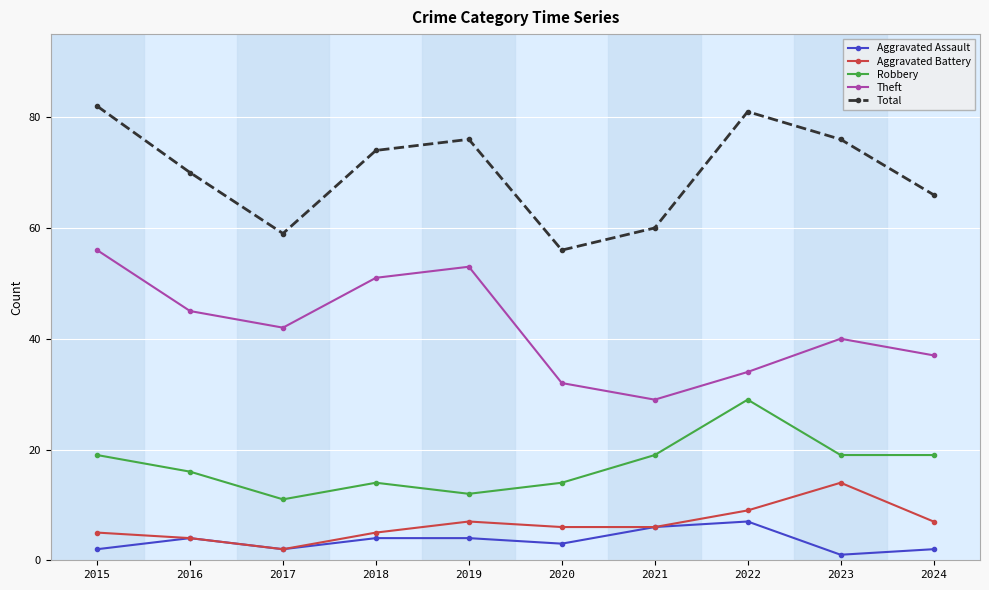

What is the value of the Robbery point at the 3rd from the left?

11